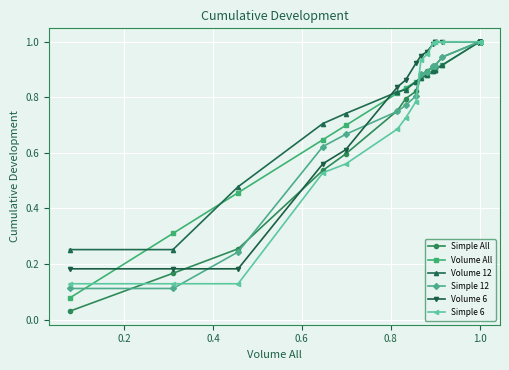

What is the average value of the Volume 6 series?

0.8